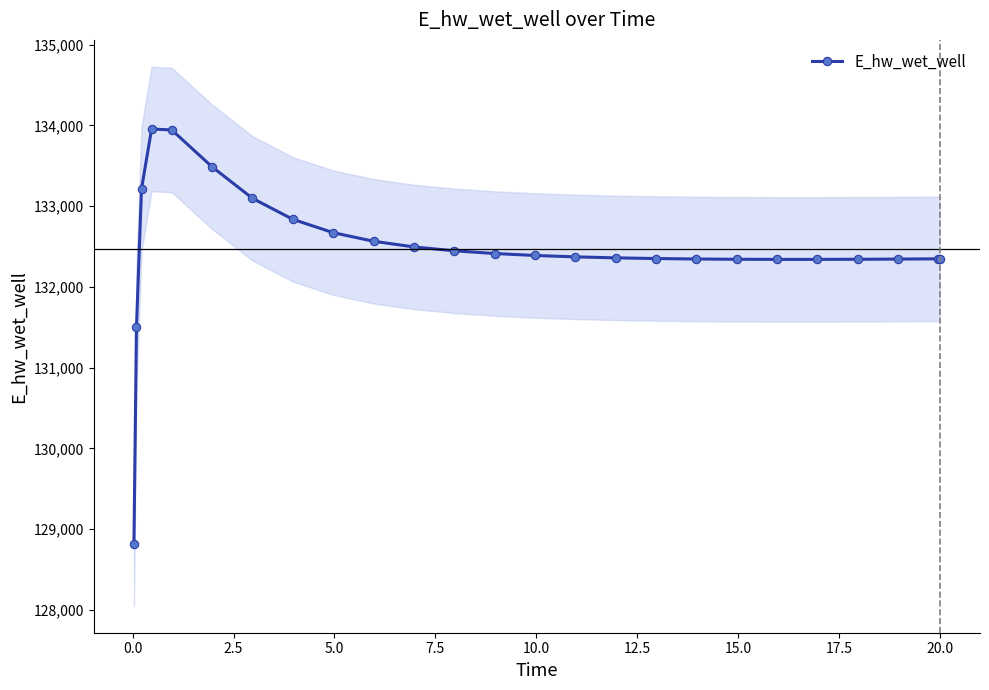

What is the value of the 15th point from the left?

132371.9